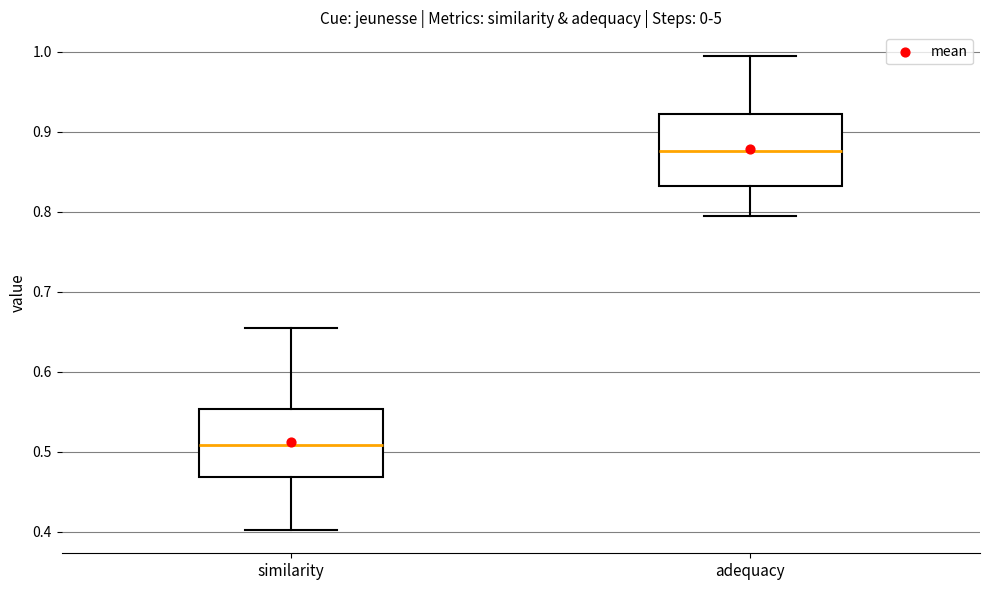

Which box's median line is the highest?

adequacy